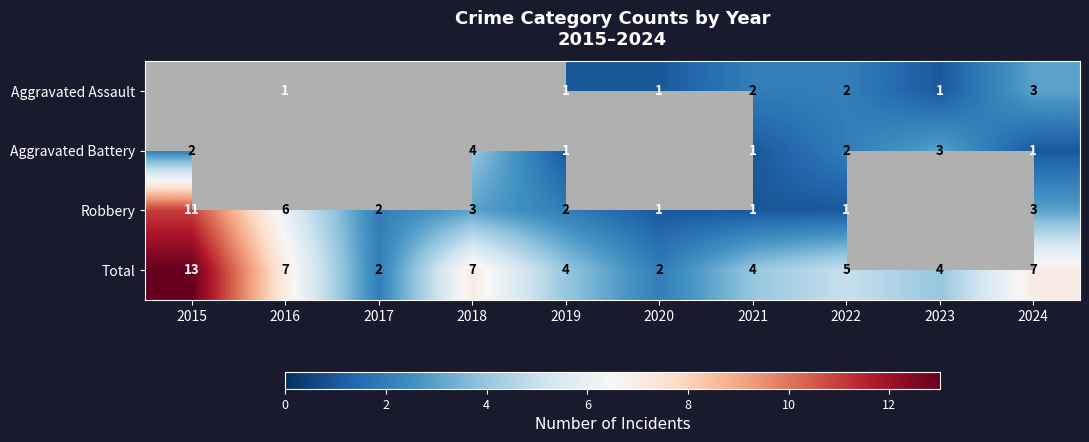

Is the value of Total at 2016 greater than the value of Robbery at 2019?

Yes